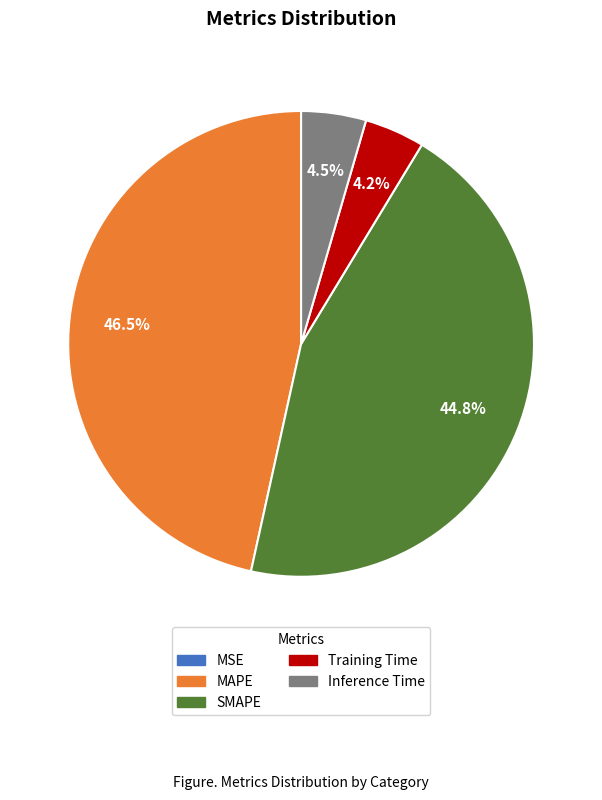

Do SMAPE and Training Time together represent more than half of the pie?

No